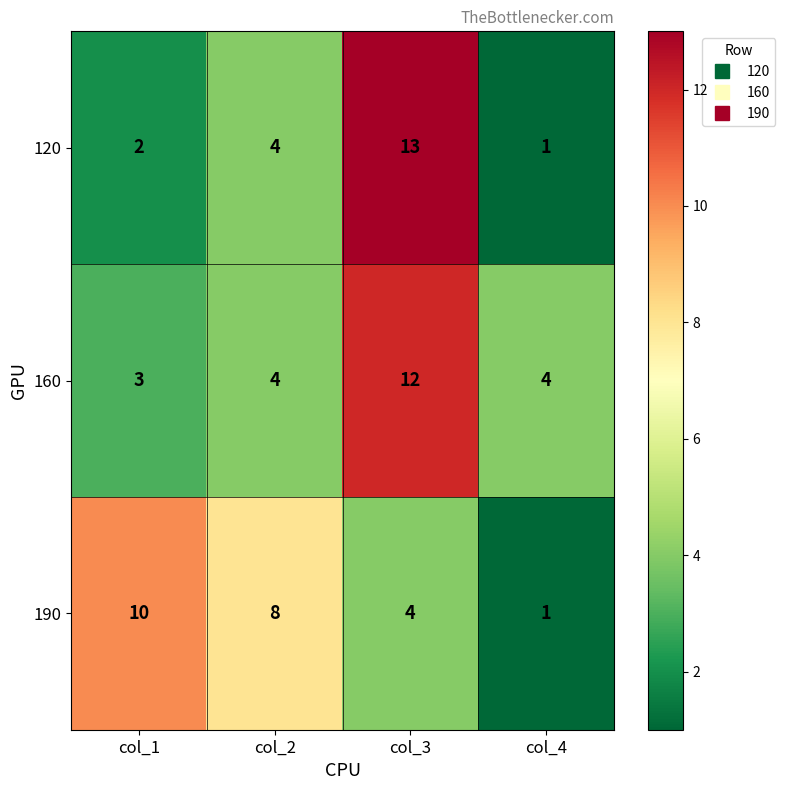

Reading right to left, extract all data points from this chart.

120: 1	13	4	2
160: 4	12	4	3
190: 1	4	8	10